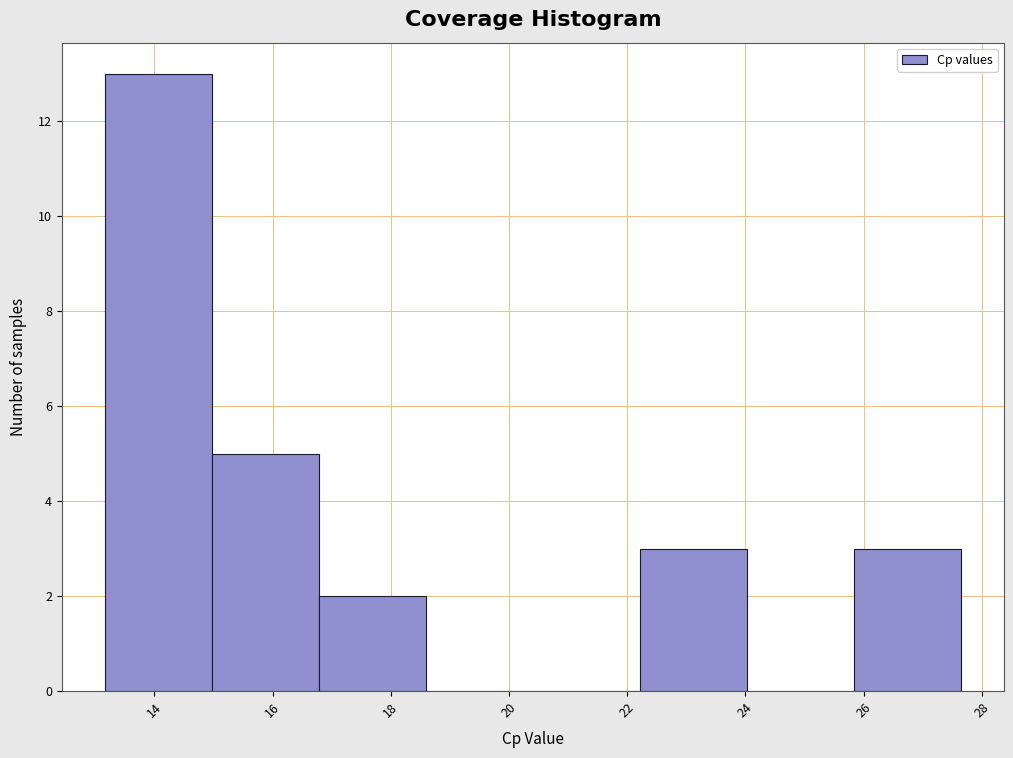

Which range on the x-axis has the tallest bar?

13.2 to 15.0